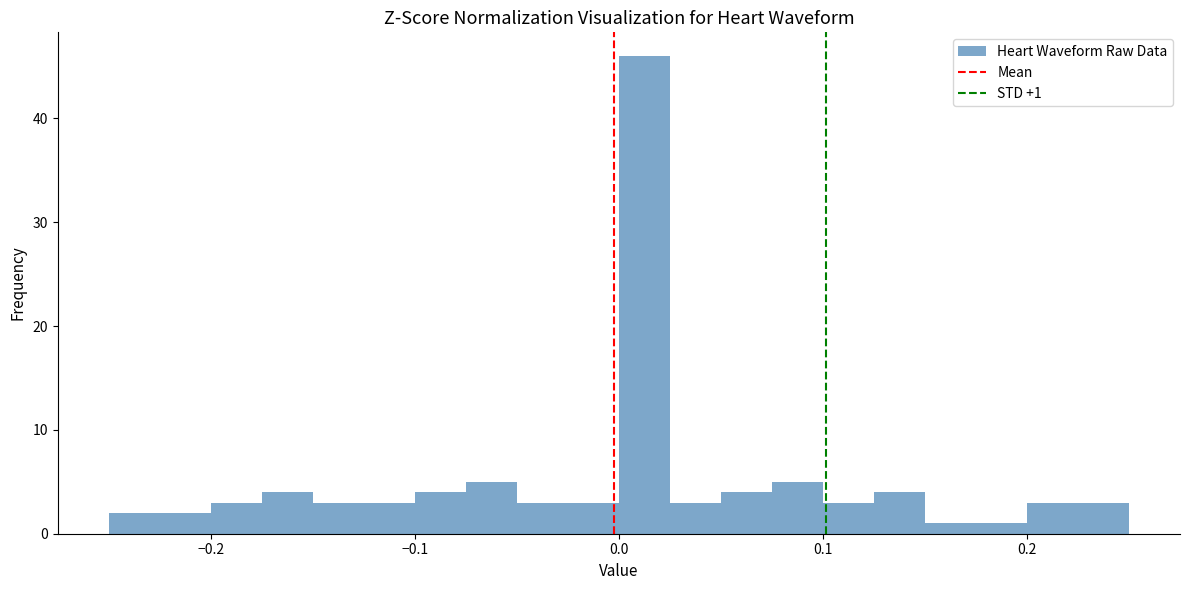

Around what value on the x-axis is the tallest bar? Give the approximate position of its centre, as read against the axis.

0.01